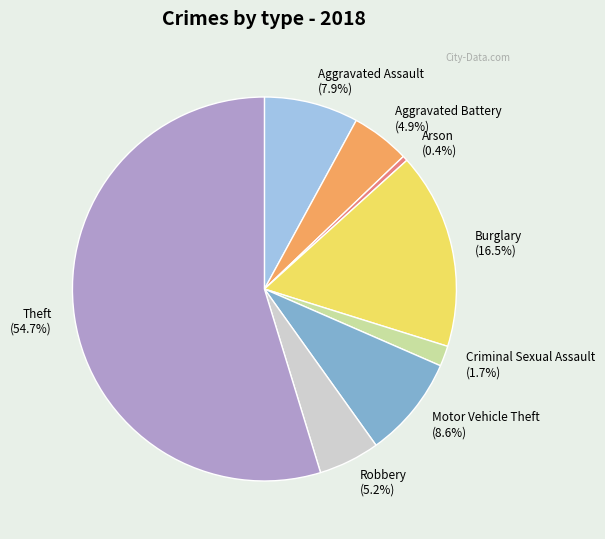

What is the majority slice?

Theft